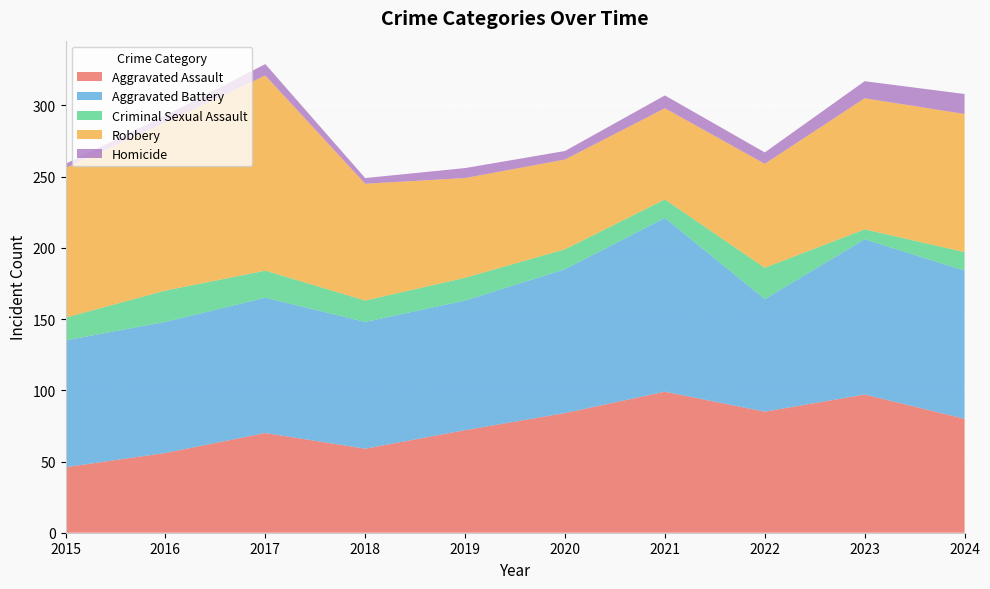

Reading left to right, list all the values displayed in this chart.

Aggravated Assault: 46	56	70	59	72	84	99	85	97	80
Aggravated Battery: 89	92	95	89	91	101	122	79	109	104
Criminal Sexual Assault: 16	22	19	15	16	14	13	22	7	13
Robbery: 105	118	137	82	70	63	64	73	92	97
Homicide: 3	5	8	4	7	6	9	8	12	14